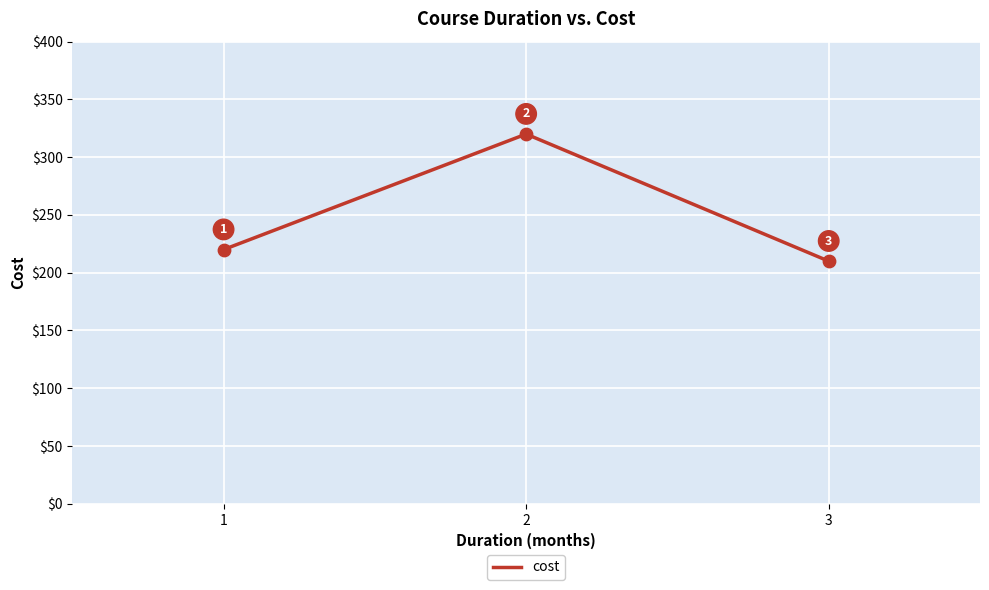

Which has a higher value, 3 or 1?

1